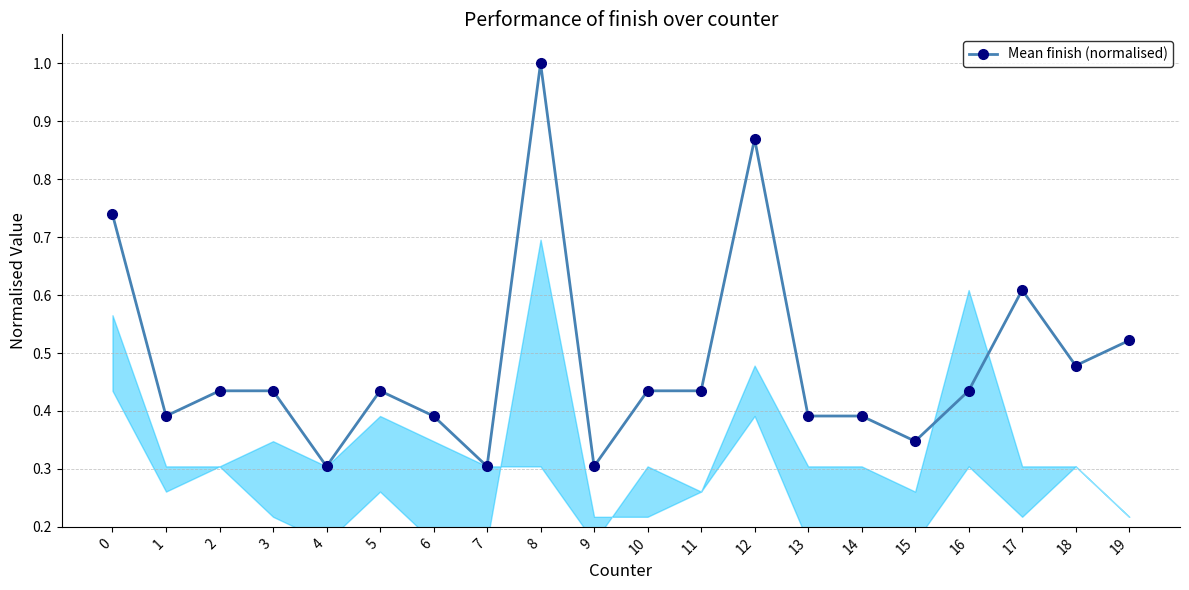

The value at 4 is 0.3. True or false?

True